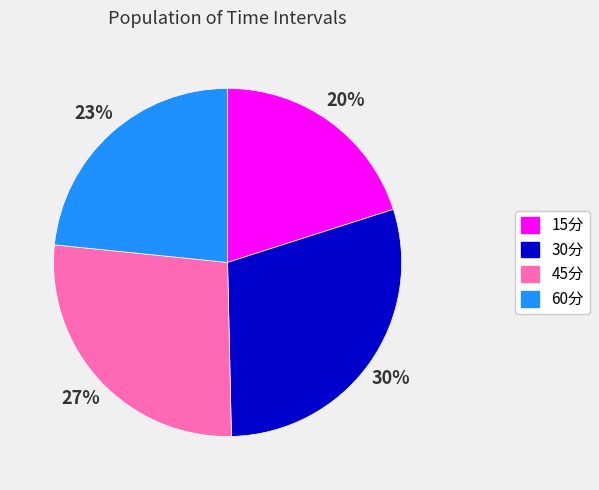

Which category has the biggest portion of the pie?

30分